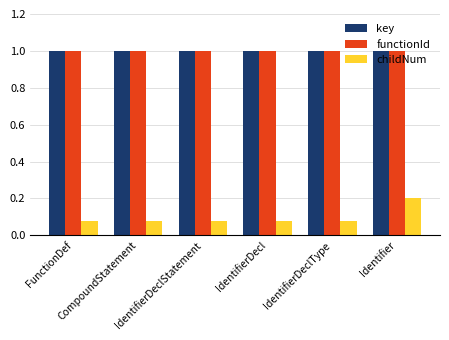

What are all the series names shown in the legend?

key, functionId, childNum